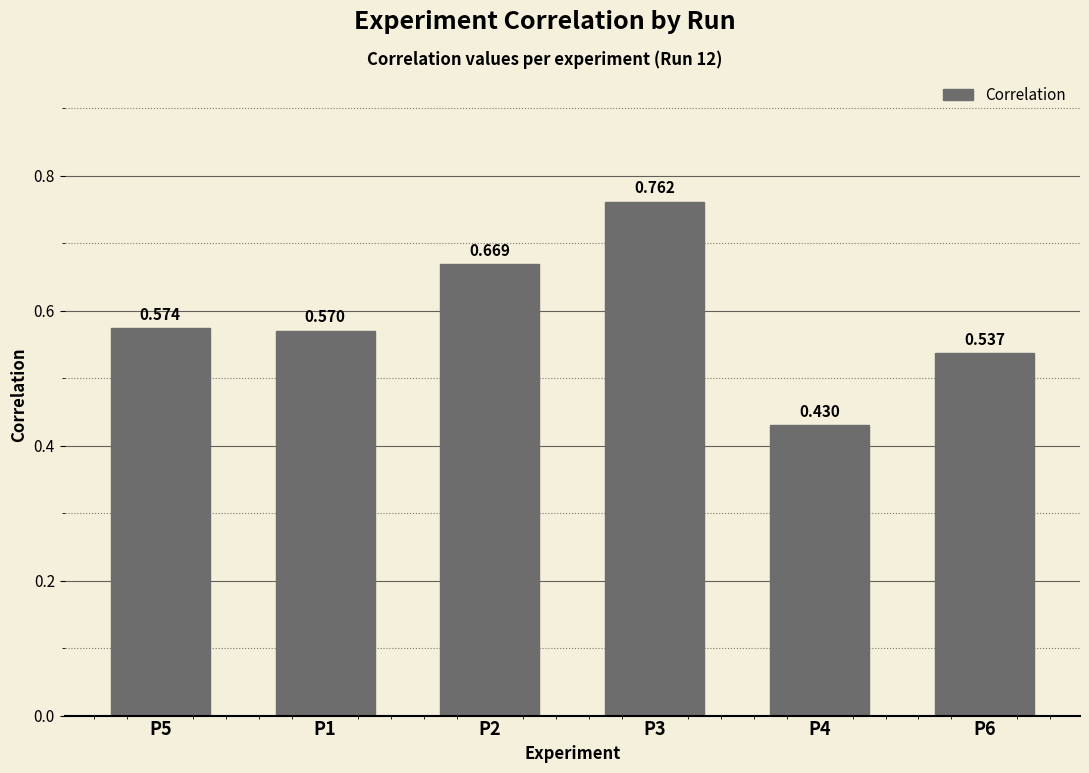

How many values are between 0 and 1?

6